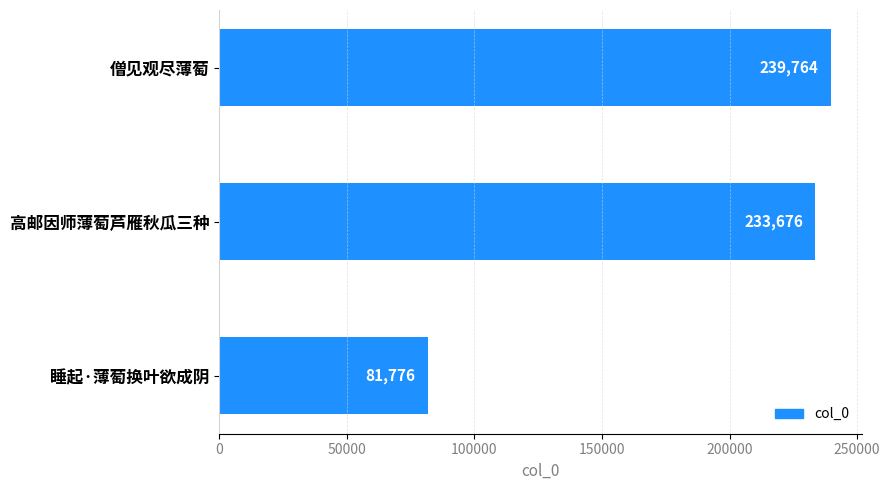

Rank the categories by value from highest to lowest.

僧见观尽薄萄, 高邮因师薄萄芦雁秋瓜三种, 睡起·薄萄换叶欲成阴